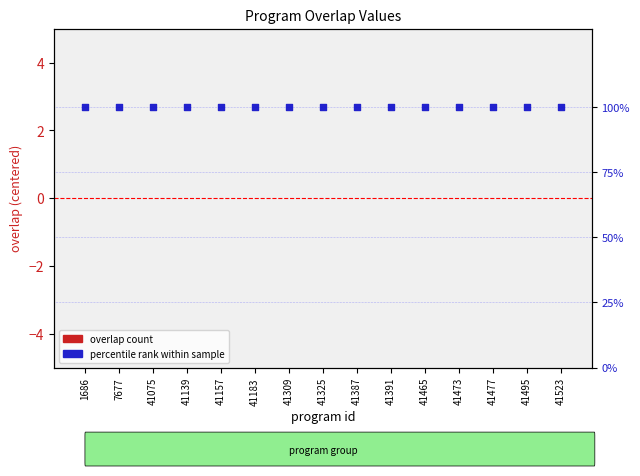

Which series contains the lowest Y value?

overlap count